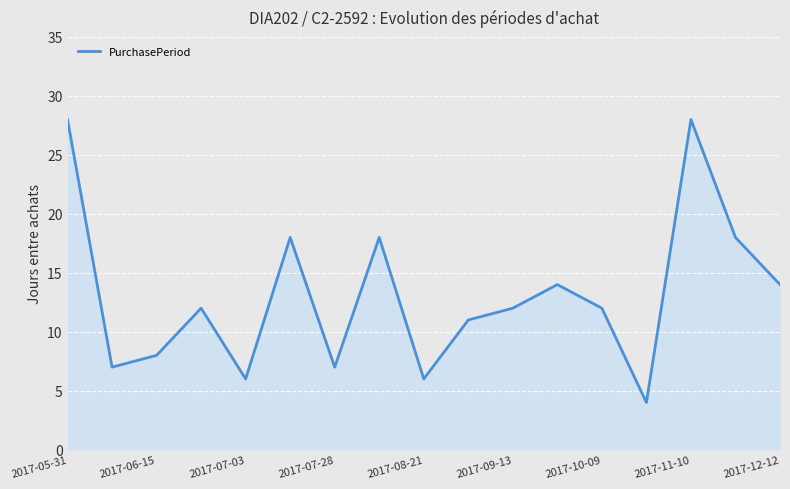

What is the difference between the maximum and minimum values?

24